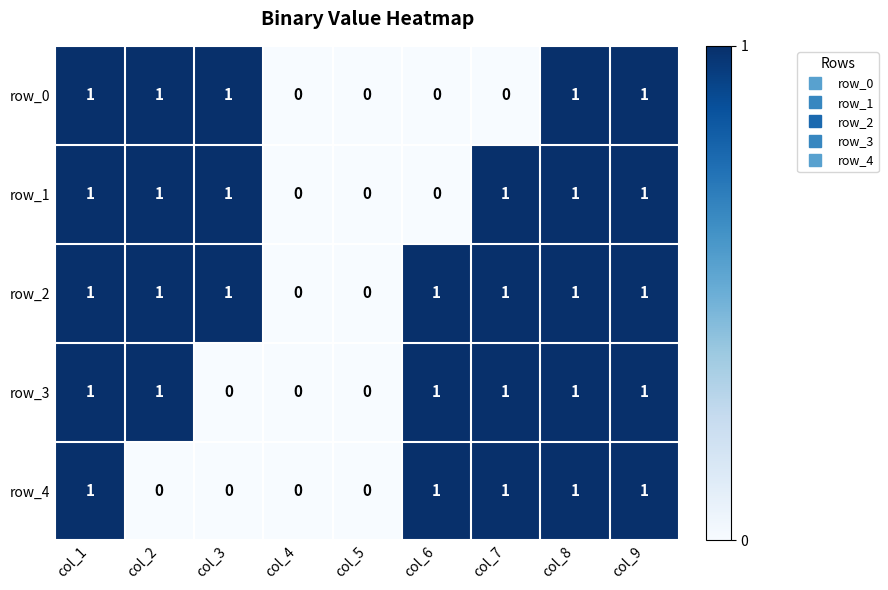

The row_4 series shows 1 at col_1. True or false?

True